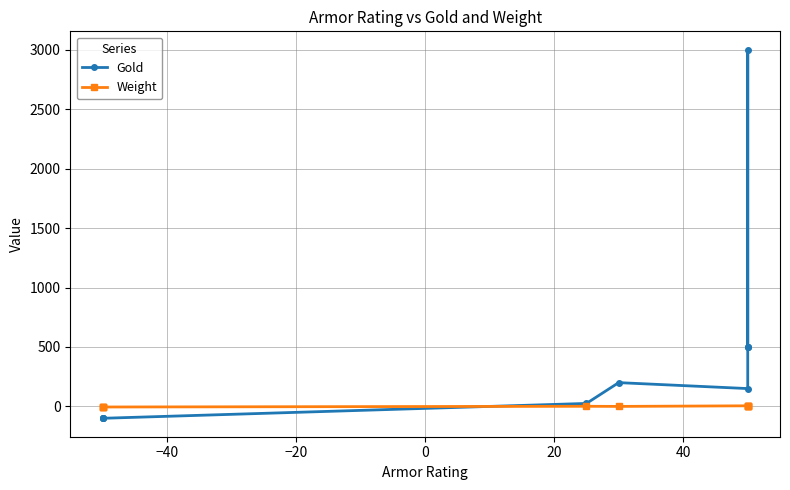

How many values in the Weight series are below 1?

5